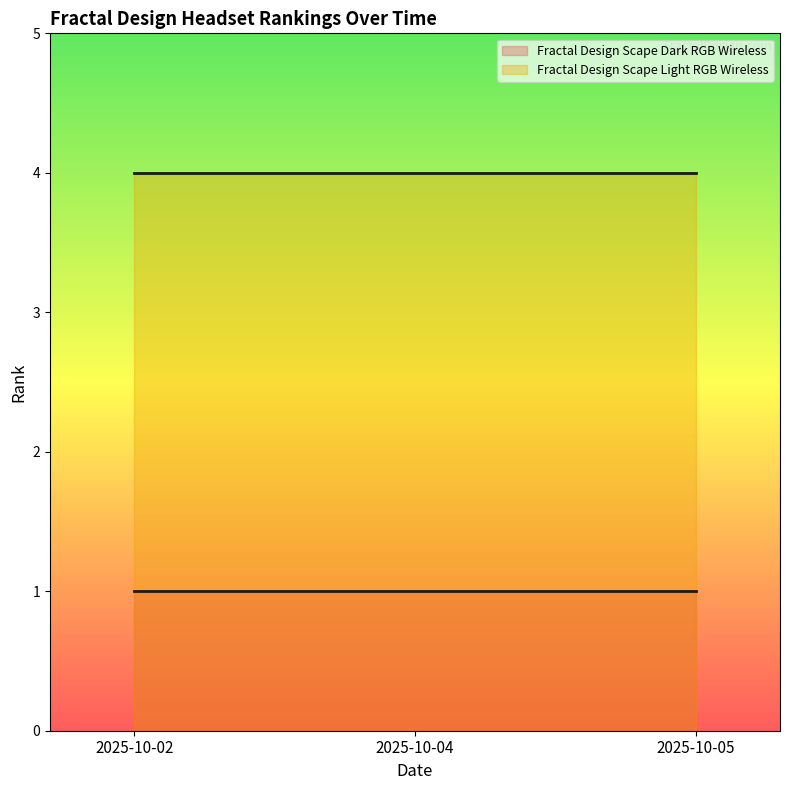

How many lines are shown in the chart?

2